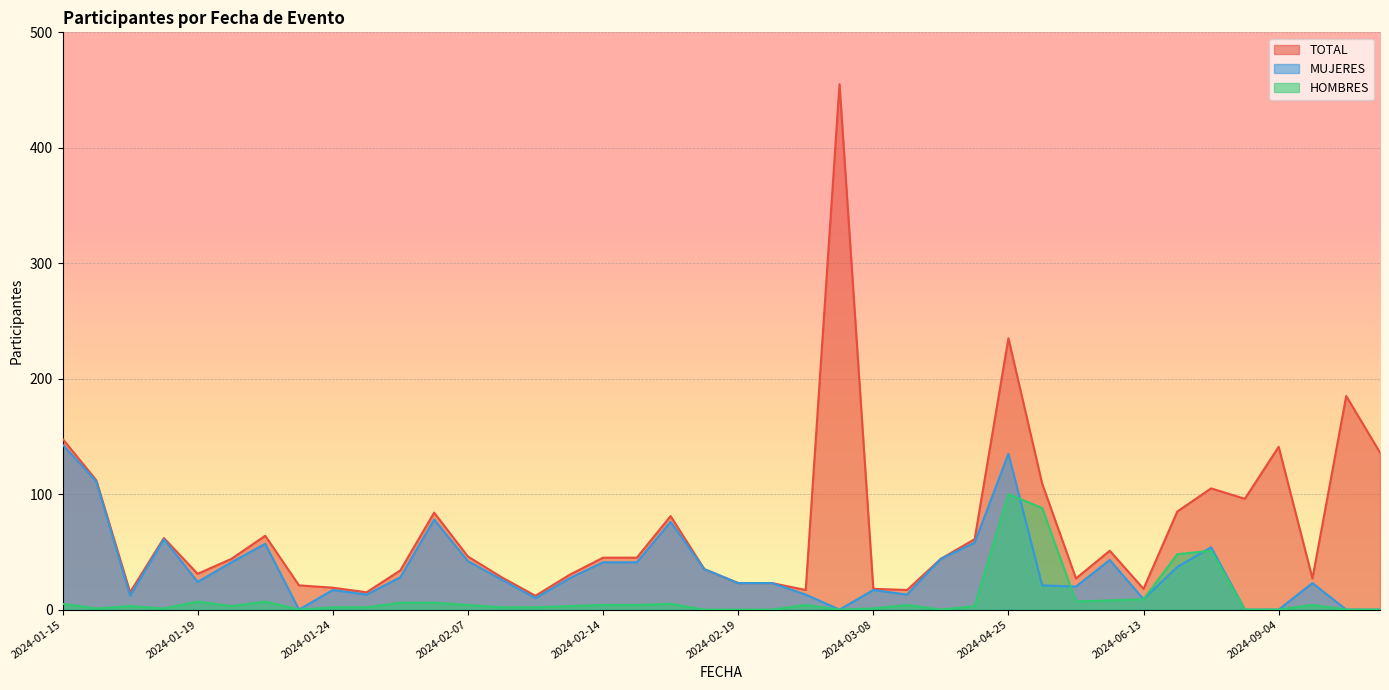

Reading left to right, extract all data points from this chart.

MUJERES: 143	111	12	61	24	41	57	0	17	13	28	78	42	26	10	27	41	41	76	35	23	23	13	0	17	13	44	58	135	21	20	43	9	37	54	0	0	23	0	0
HOMBRES: 5	1	3	1	7	3	7	0	2	2	6	6	4	2	2	3	4	4	5	0	0	0	4	0	1	4	0	3	100	88	7	8	9	48	51	0	0	4	0	0
TOTAL: 148	112	15	62	31	44	64	21	19	15	34	84	46	28	12	30	45	45	81	35	23	23	17	455	18	17	44	61	235	109	27	51	18	85	105	96	141	27	185	136